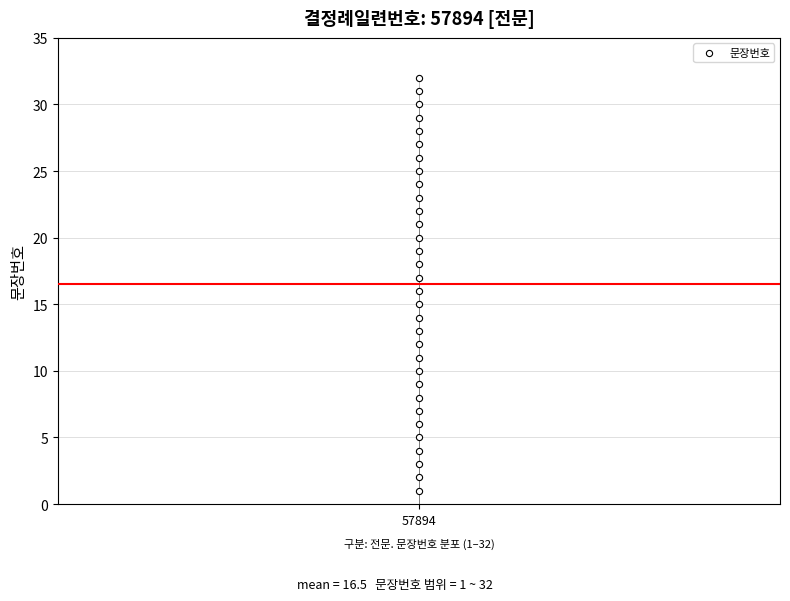

What is the range of Y values (max minus min)?

31